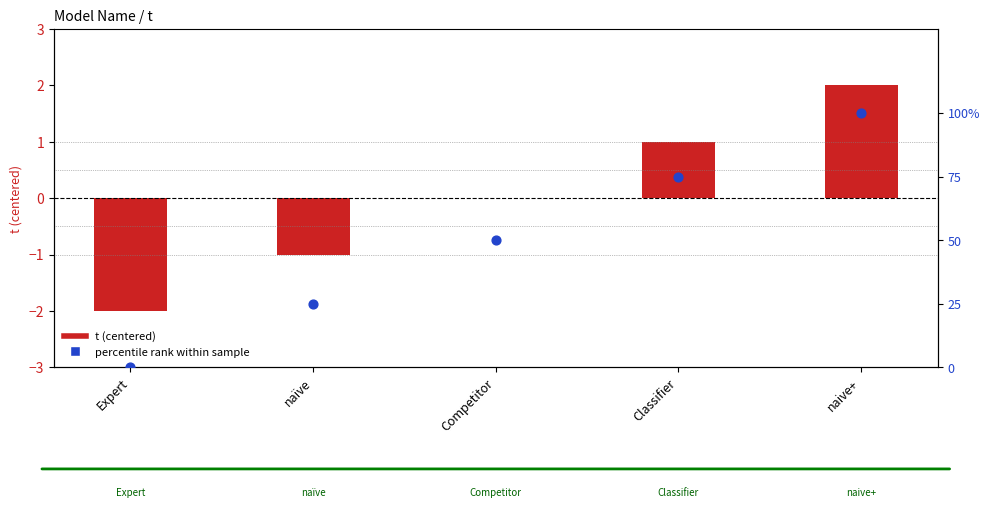

Which series reaches the minimum Y coordinate?

t (centered)